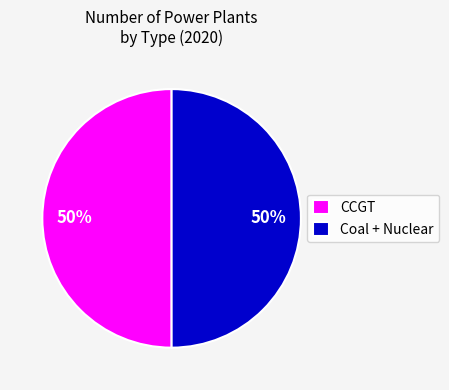

Do CCGT and Coal + Nuclear together represent more than half of the pie?

Yes